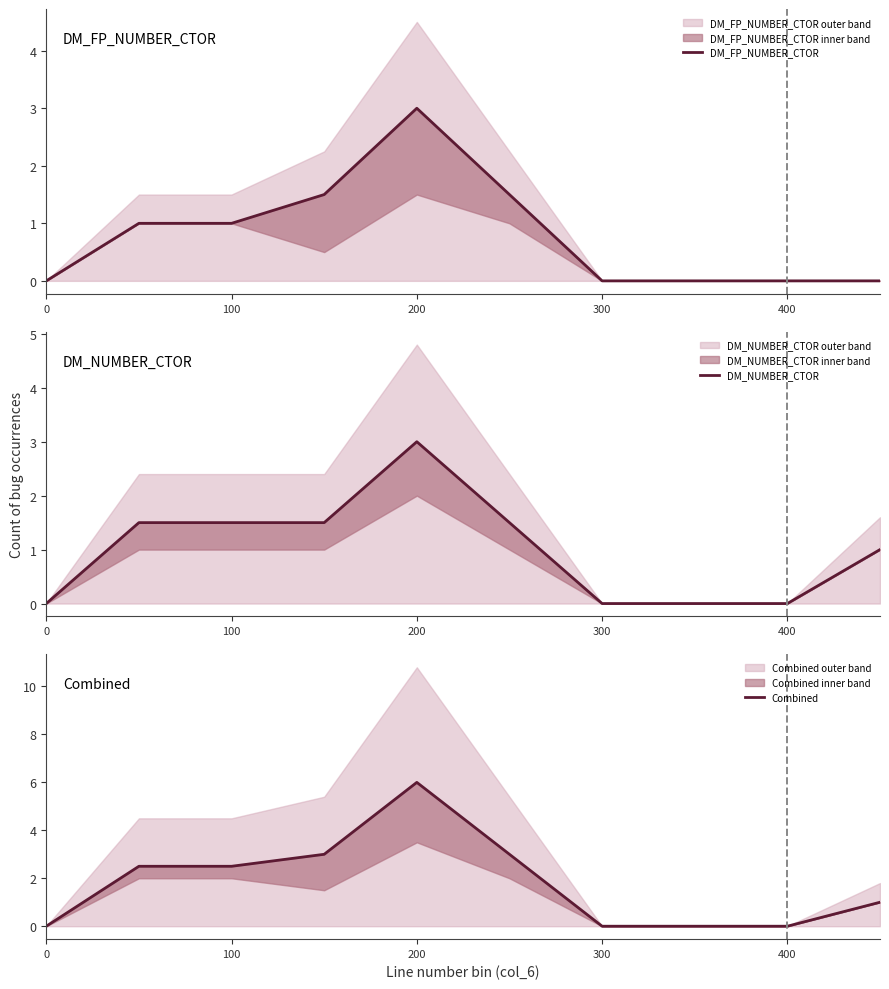

List the series in order of their peak value, lowest first.

DM_FP_NUMBER_CTOR, DM_NUMBER_CTOR, Combined